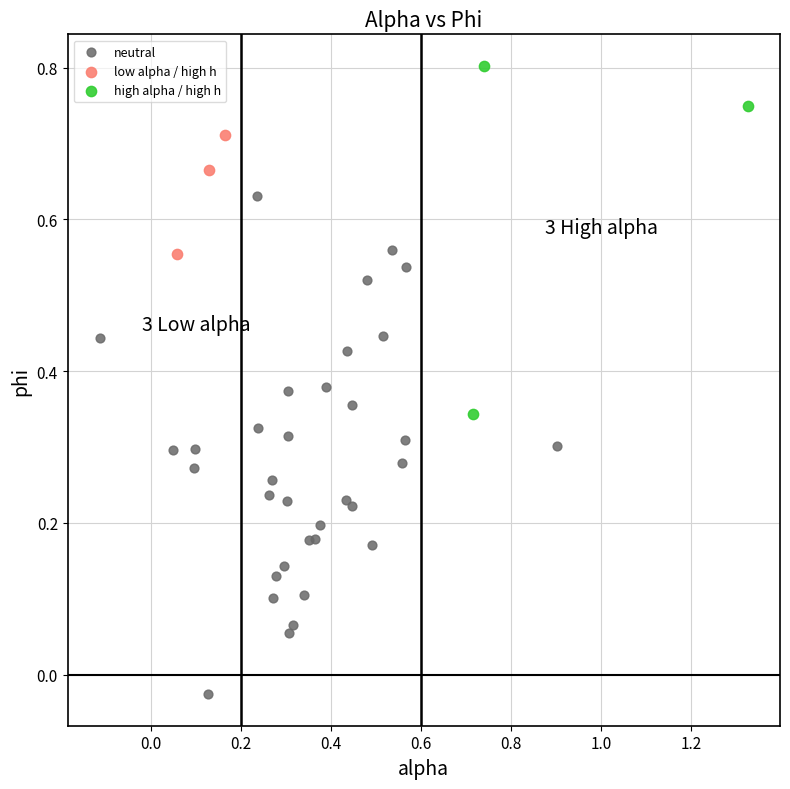

Which series reaches the maximum Y coordinate?

high alpha / high h